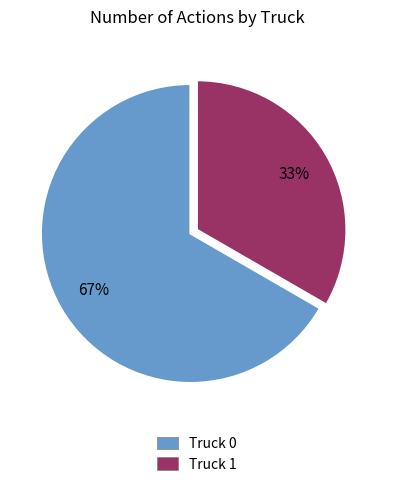

To the nearest percent, what portion does Truck 0 represent?

67%